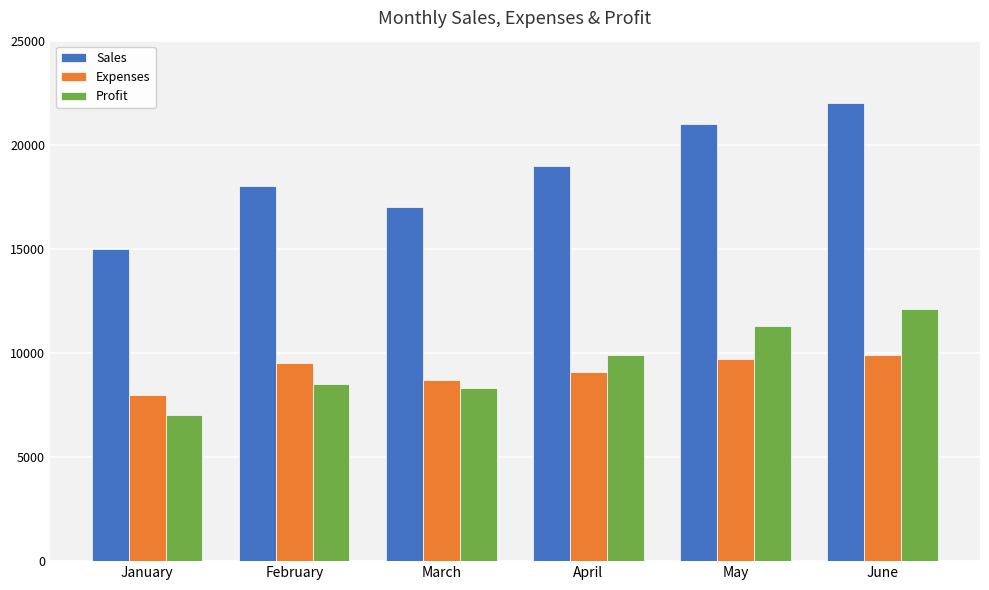

Read the Sales value at April, to the nearest 10.

19000